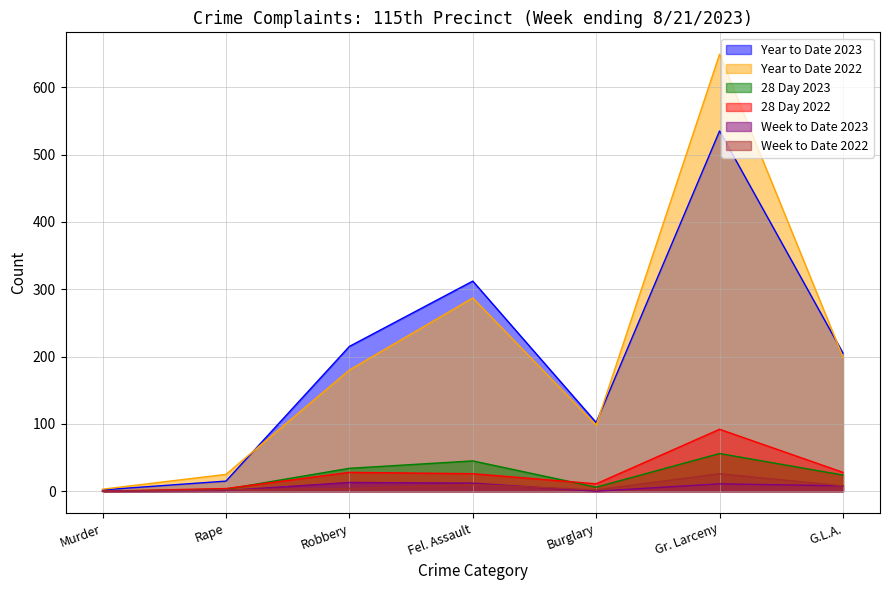

Reading left to right, transcribe all the data shown in this chart.

Year to Date 2023: 2	15	215	312	102	535	205
Year to Date 2022: 3	25	180	287	98	649	199
28 Day 2023: 0	3	34	45	6	56	24
28 Day 2022: 0	4	28	26	11	92	28
Week to Date 2023: 0	1	13	12	0	11	8
Week to Date 2022: 0	2	4	10	2	26	8